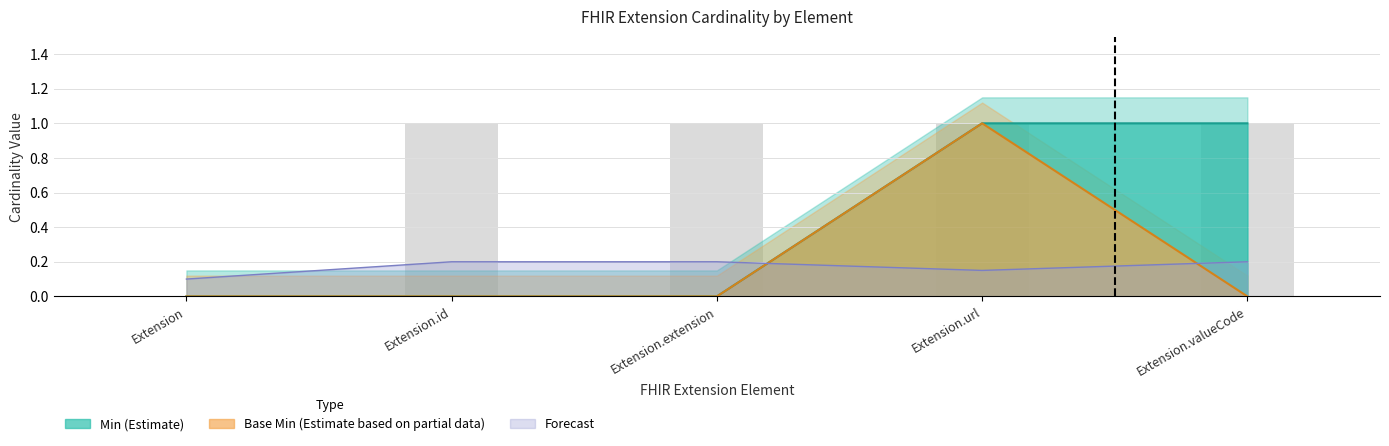

What is the maximum value shown in the chart?

1